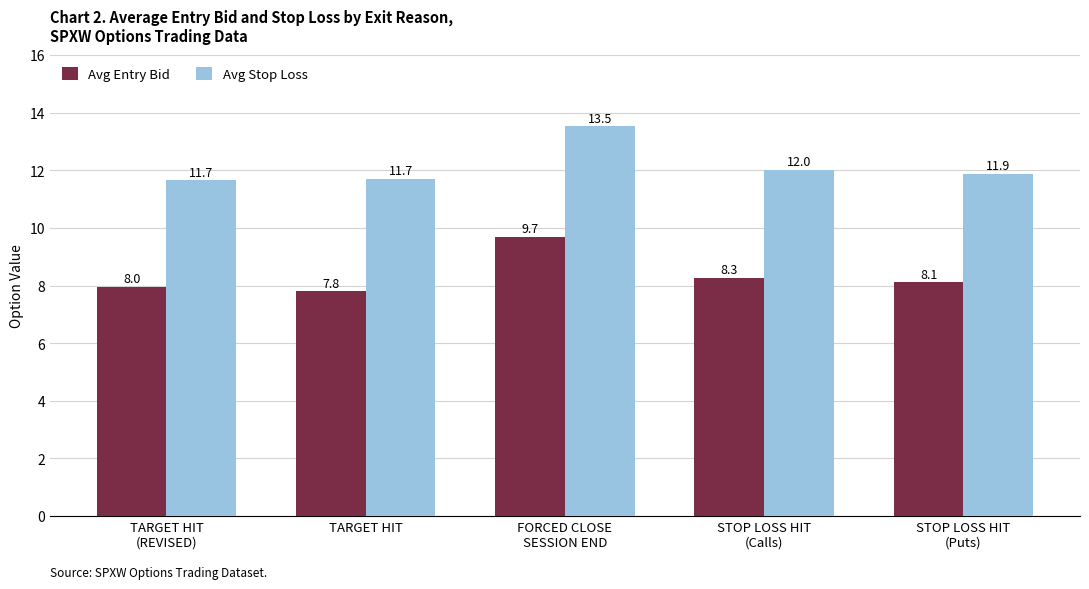

Reading left to right, transcribe all the data shown in this chart.

Avg Entry Bid: 8.0	7.8	9.7	8.3	8.1
Avg Stop Loss: 11.7	11.7	13.5	12.0	11.9